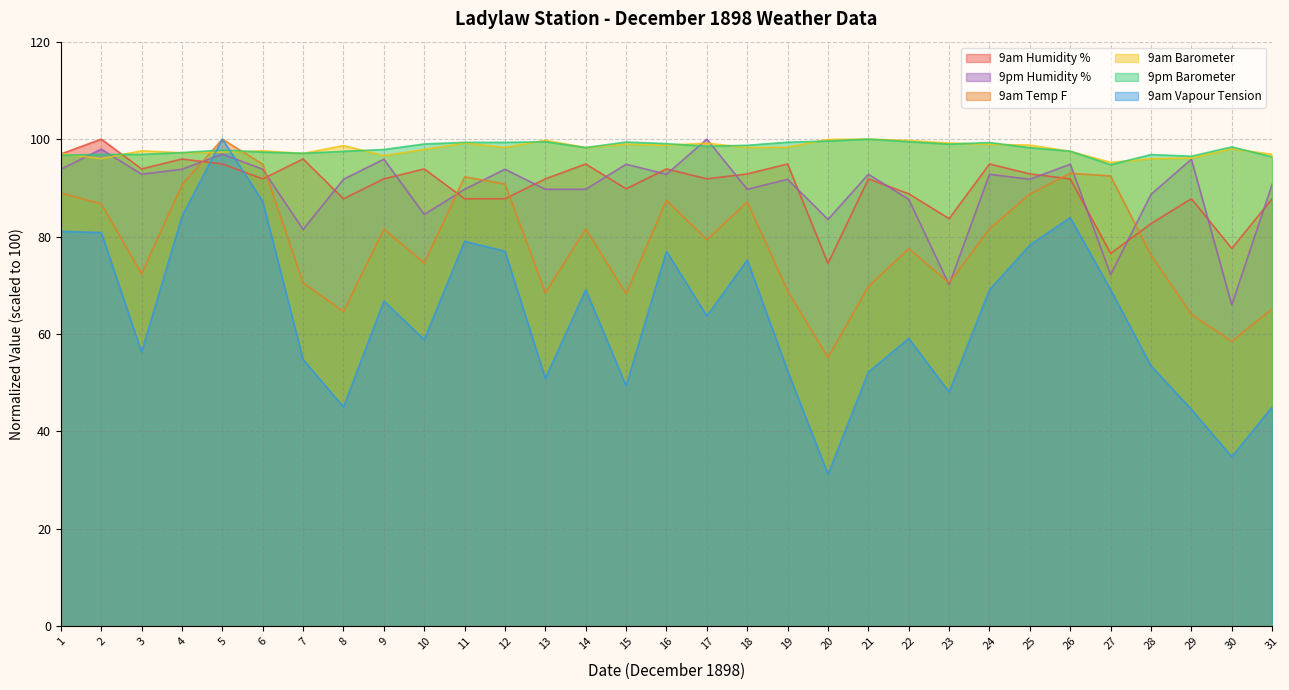

What is the difference between the highest and lowest values at 11?

20.3